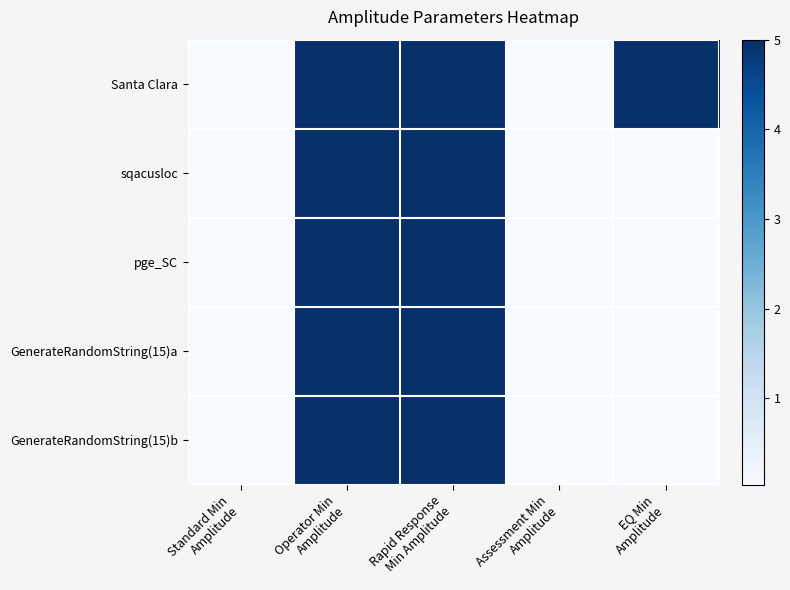

Rank the series by their maximum value, from lowest to highest.

Santa Clara, sqacusloc, pge_SC, GenerateRandomString(15)a, GenerateRandomString(15)b